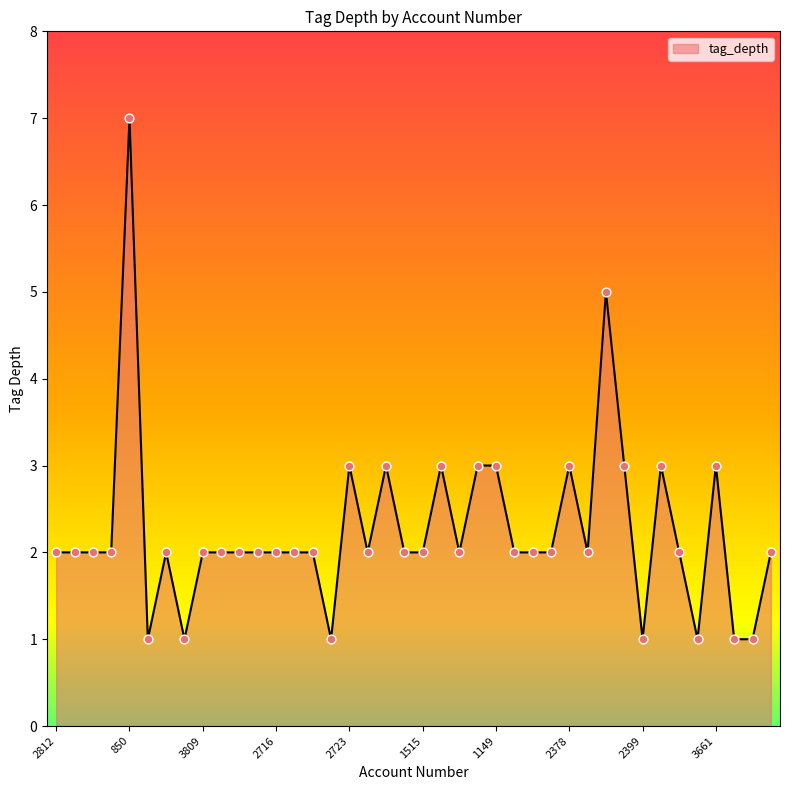

What is the difference between the maximum and minimum values?

6